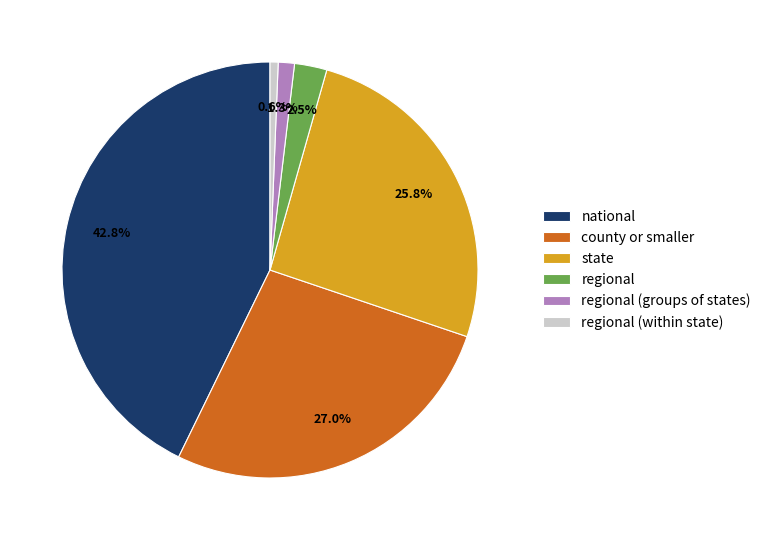

Is state the majority of the pie?

No